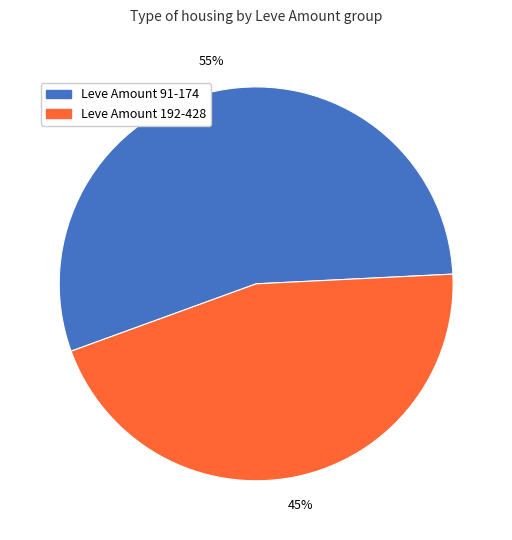

Count the number of slices in the pie.

2